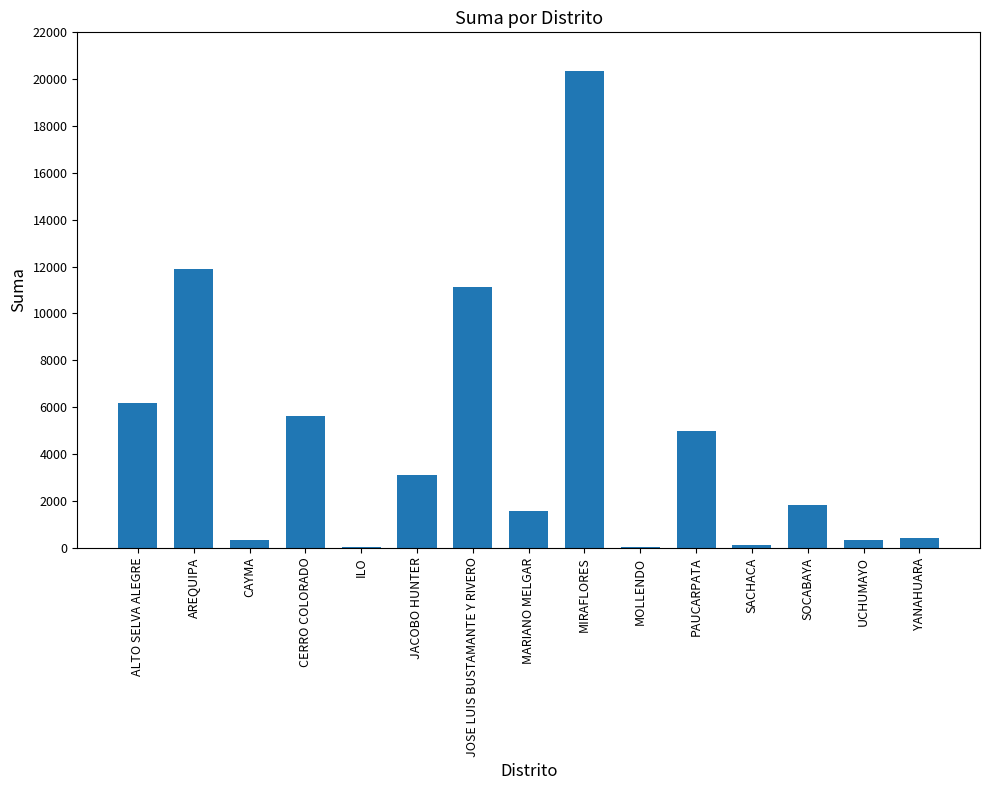

Which label corresponds to the largest value in the chart?

MIRAFLORES